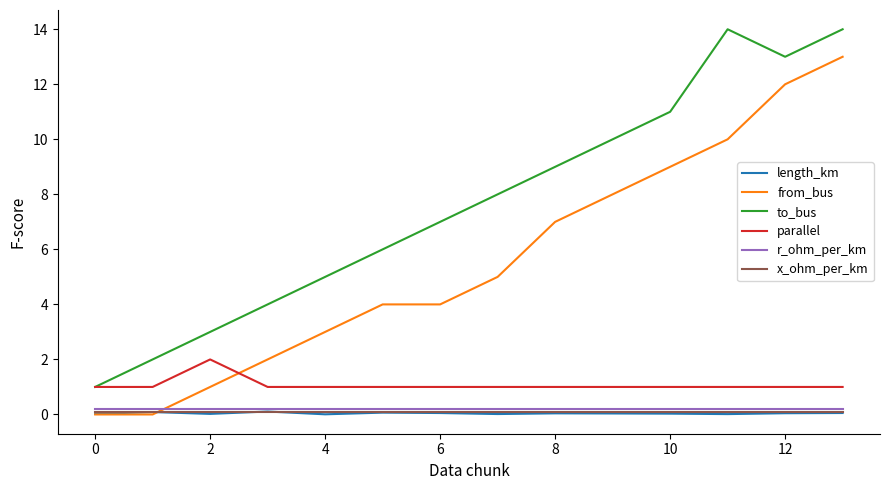

True or false: from_bus and to_bus intersect in this chart.

False